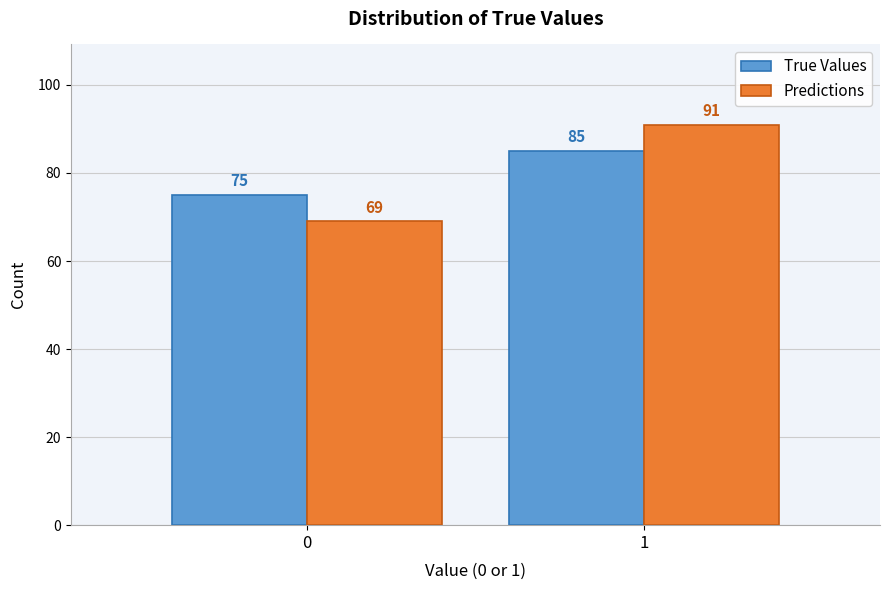

Reading left to right, transcribe all the data shown in this chart.

True Values: 0=75	1=85
Predictions: 0=69	1=91